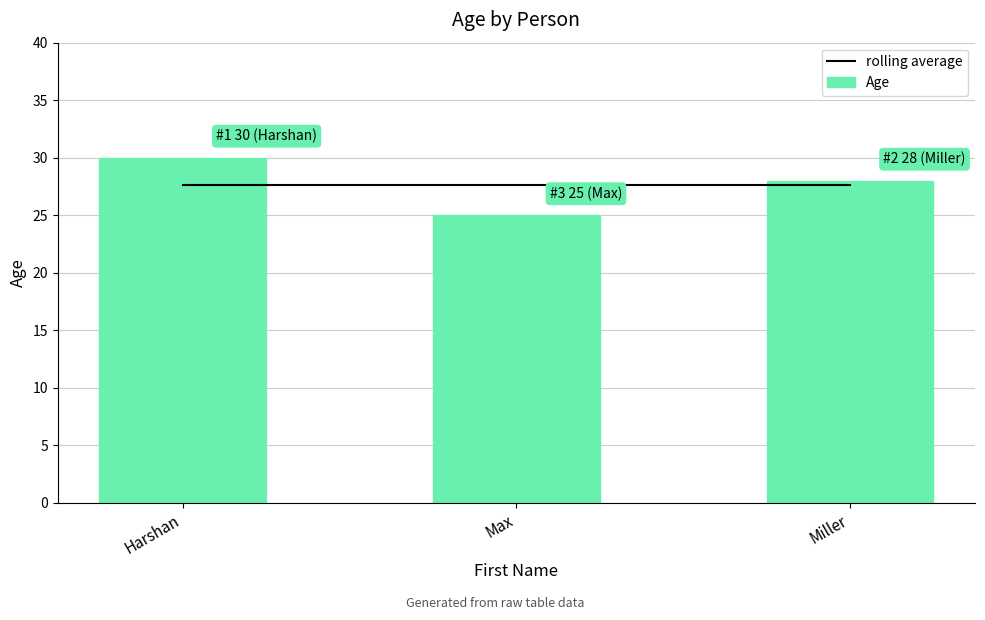

Rank the categories by rolling average value from lowest to highest.

Harshan, Max, Miller